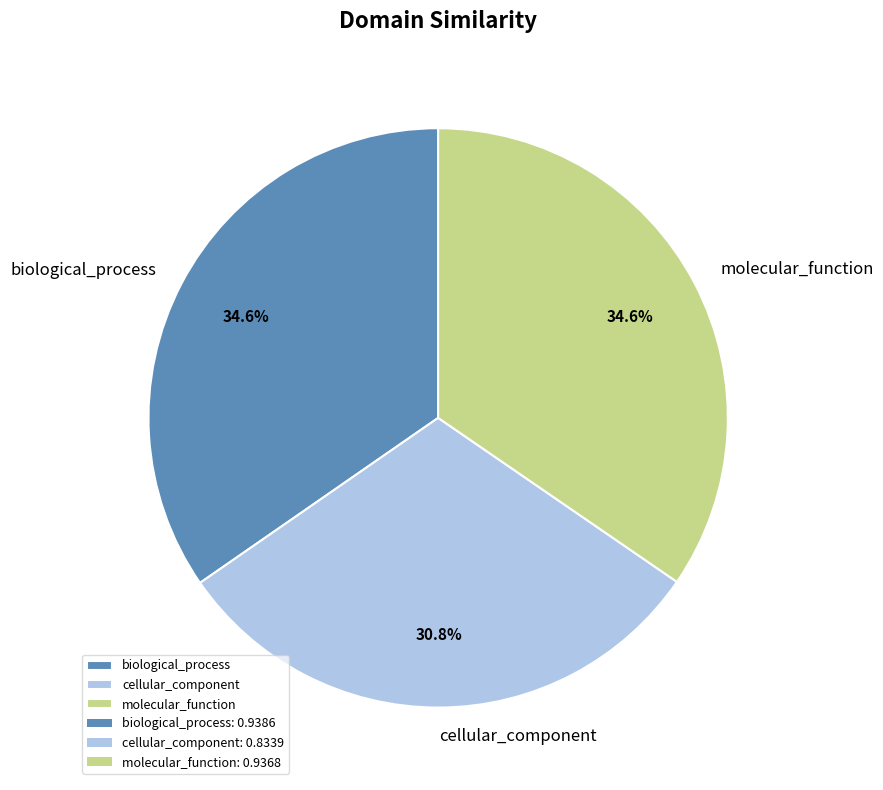

To the nearest percent, what portion does molecular_function represent?

35%